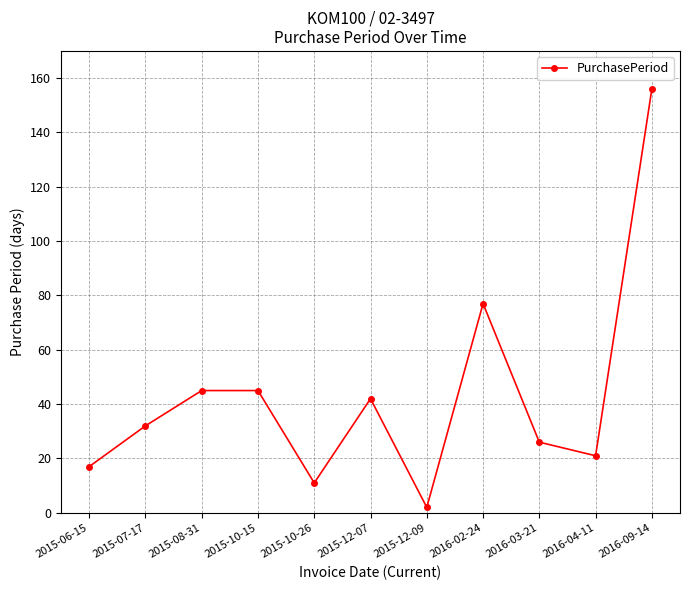

How many points are lower than both their immediate neighbors (excluding endpoints)?

3